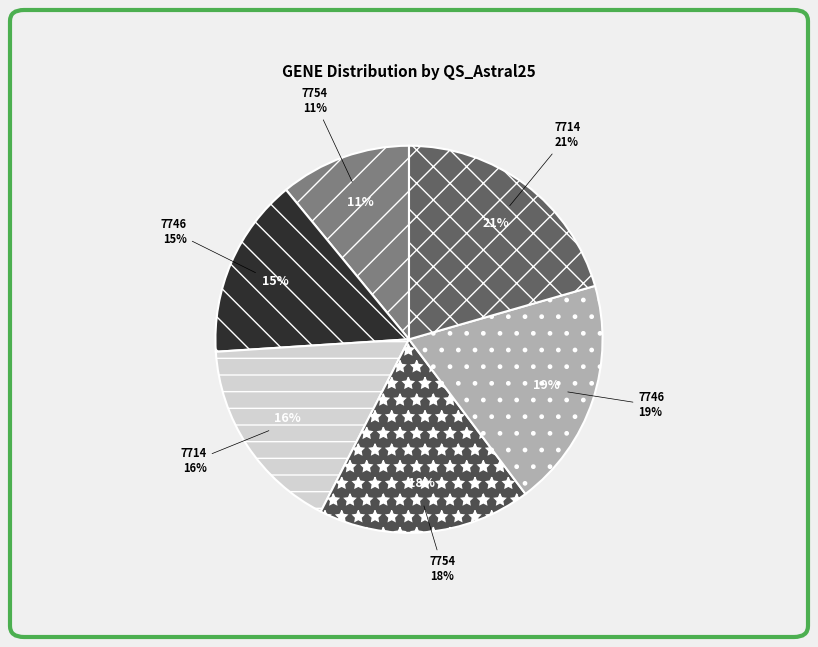

Combined, do 7714 (gene 12) and 7714 (gene 15) account for over 50%?

No